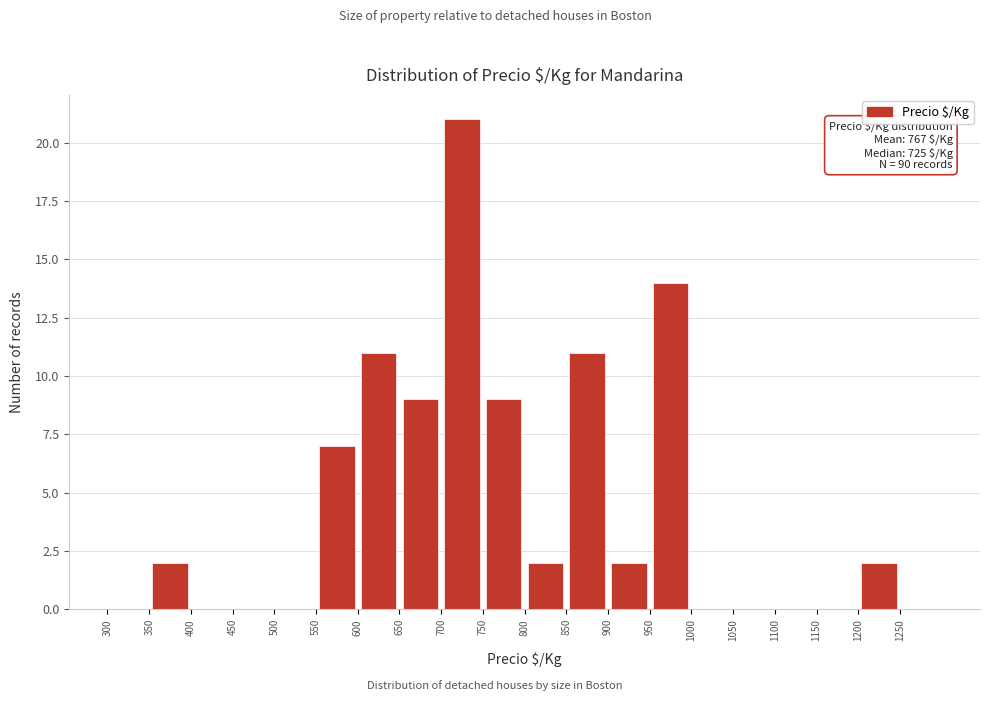

Over which range of the x-axis is the bar tallest?

700 to 750